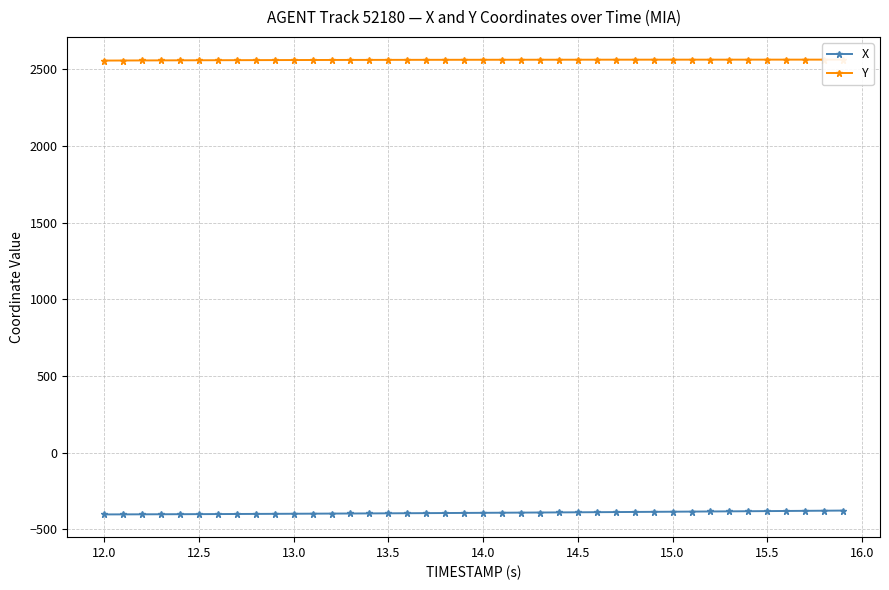

How many values in the Y series are below 2561?

15